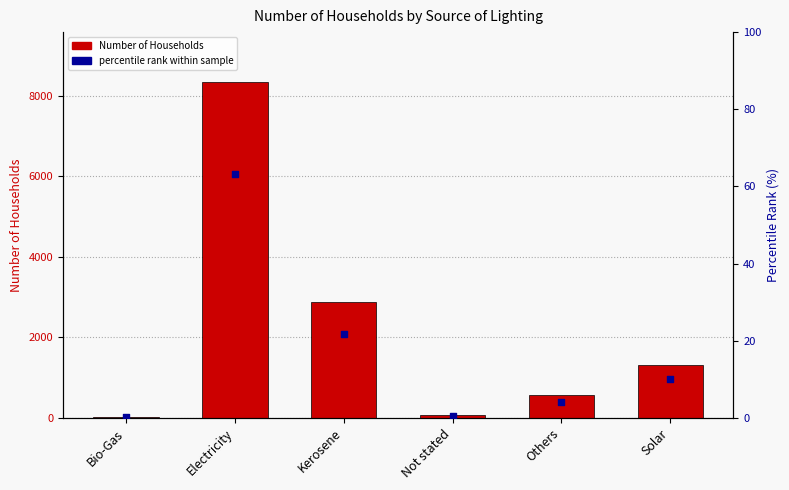

What are all the series names shown in the legend?

Number of Households, percentile rank within sample